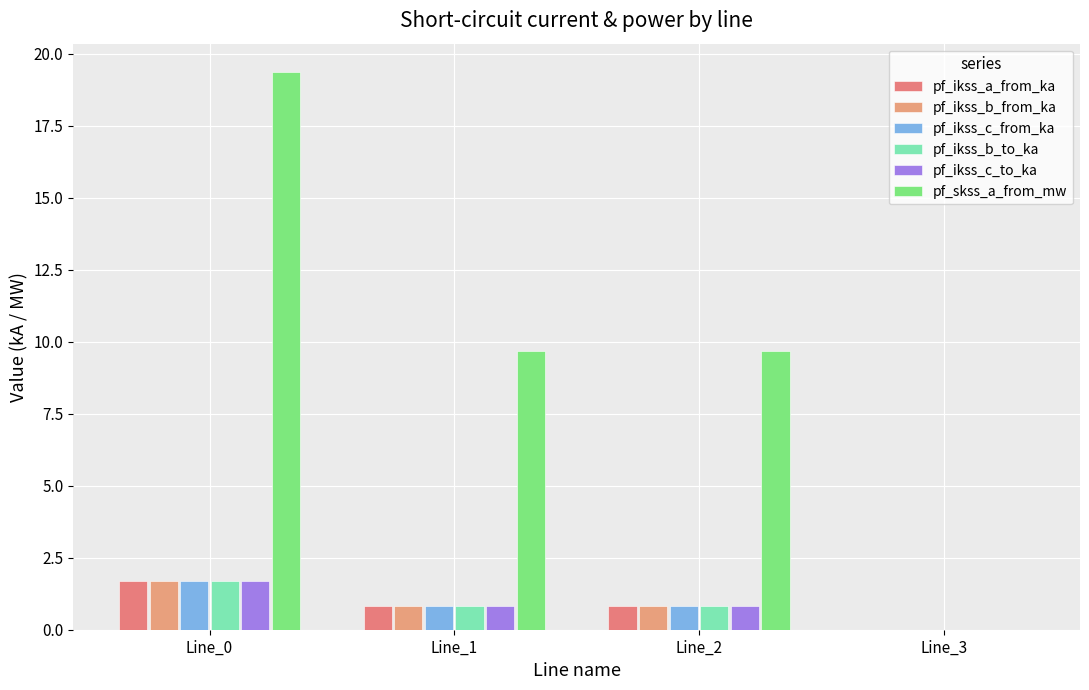

How many groups of bars are there?

4